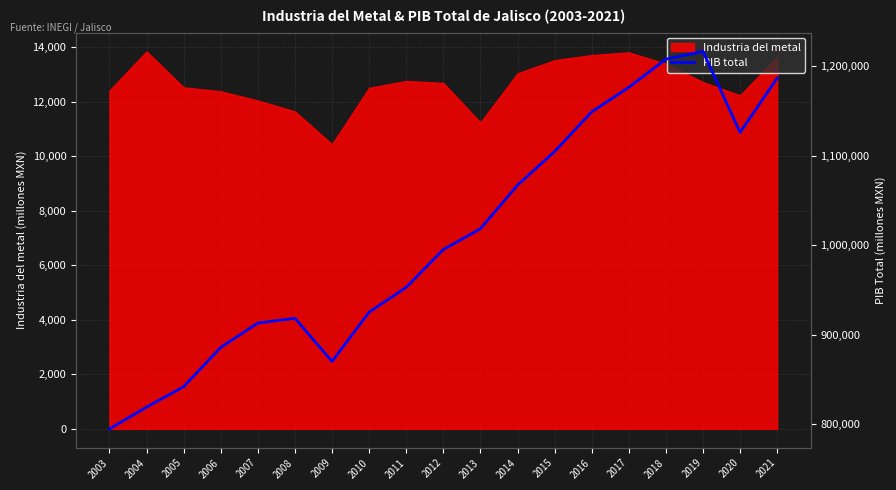

The Industria del metal series shows 8603.0 at 2021. True or false?

False